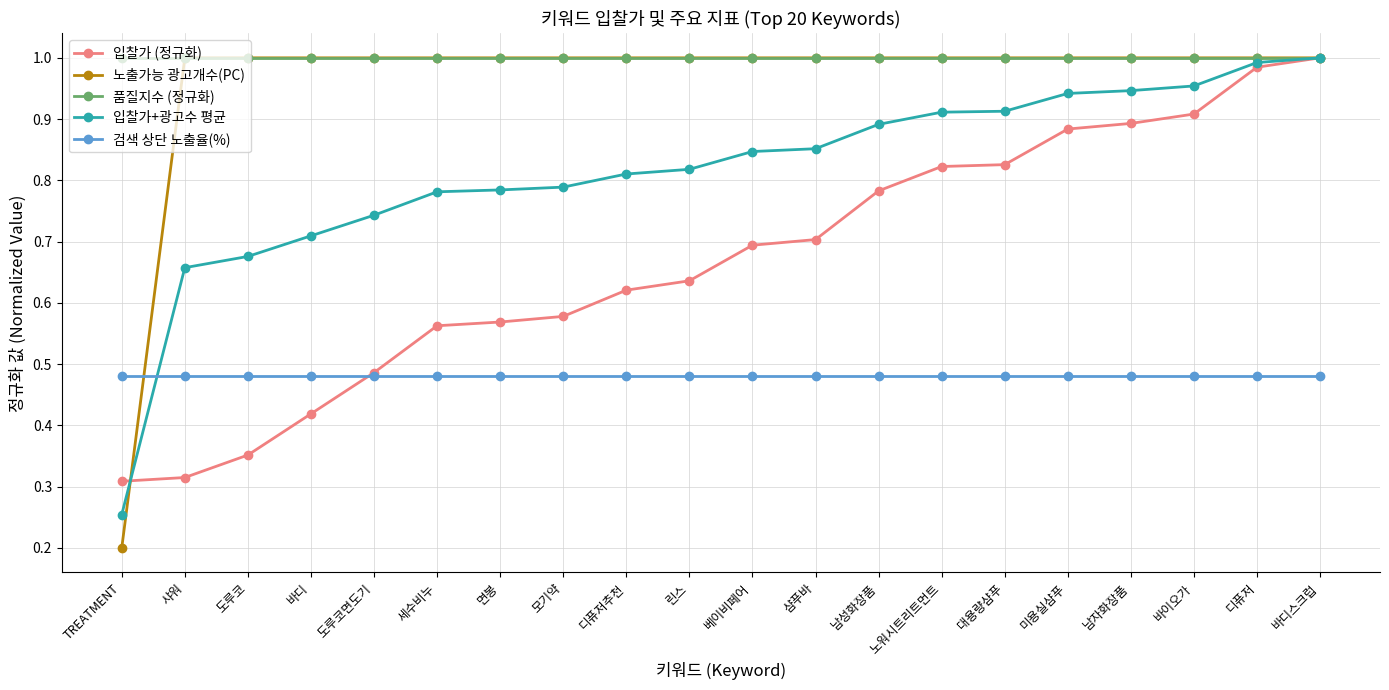

What are all the series names shown in the legend?

입찰가 (정규화), 노출가능 광고개수(PC), 품질지수 (정규화), 입찰가+광고수 평균, 검색 상단 노출율(%)